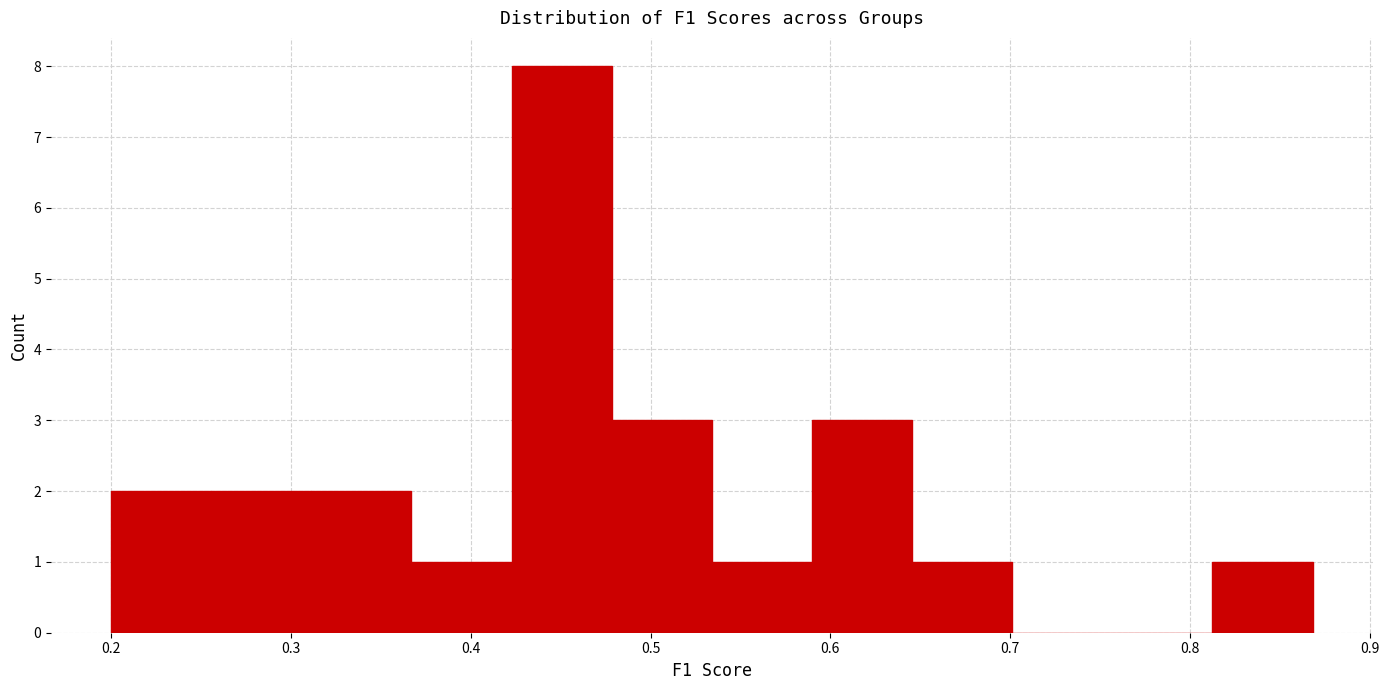

Reading left to right, transcribe this chart: for each bar, give the range it covers on the x-axis and its height. Neither the bar edges nor the heights are printed on the chart, so give them approximately, as read against the axes.

0.20 to 0.26: 2
0.26 to 0.31: 2
0.31 to 0.37: 2
0.37 to 0.42: 1
0.42 to 0.48: 8
0.48 to 0.53: 3
0.53 to 0.59: 1
0.59 to 0.65: 3
0.65 to 0.70: 1
0.70 to 0.76: 0
0.76 to 0.81: 0
0.81 to 0.87: 1